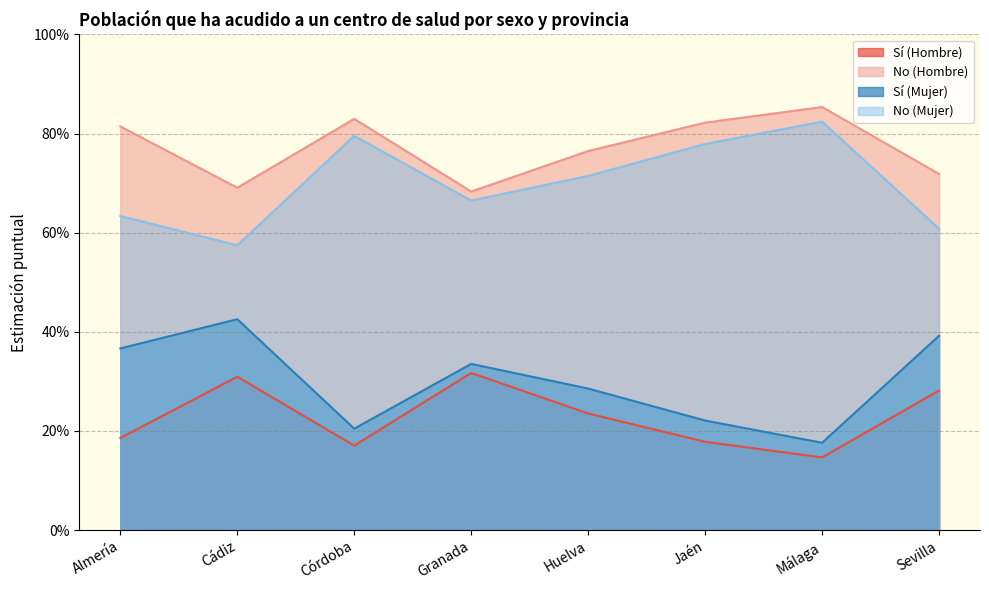

Reading left to right, list all the values displayed in this chart.

Sí (Hombre): Almería=0.2	Cádiz=0.3	Córdoba=0.2	Granada=0.3	Huelva=0.2	Jaén=0.2	Málaga=0.1	Sevilla=0.3
No (Hombre): Almería=0.8	Cádiz=0.7	Córdoba=0.8	Granada=0.7	Huelva=0.8	Jaén=0.8	Málaga=0.9	Sevilla=0.7
Sí (Mujer): Almería=0.4	Cádiz=0.4	Córdoba=0.2	Granada=0.3	Huelva=0.3	Jaén=0.2	Málaga=0.2	Sevilla=0.4
No (Mujer): Almería=0.6	Cádiz=0.6	Córdoba=0.8	Granada=0.7	Huelva=0.7	Jaén=0.8	Málaga=0.8	Sevilla=0.6